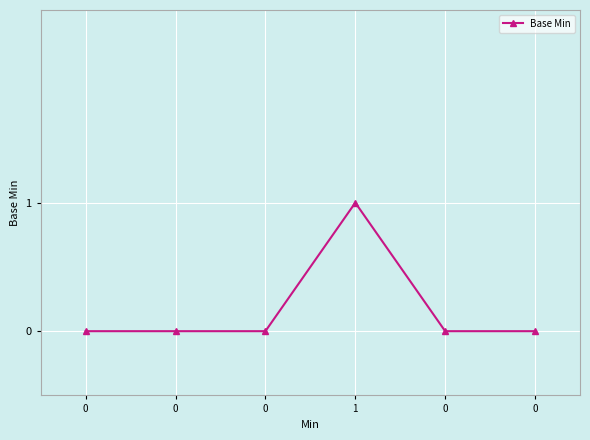

List the labels in order of value, largest first.

1, 0, 0, 0, 0, 0